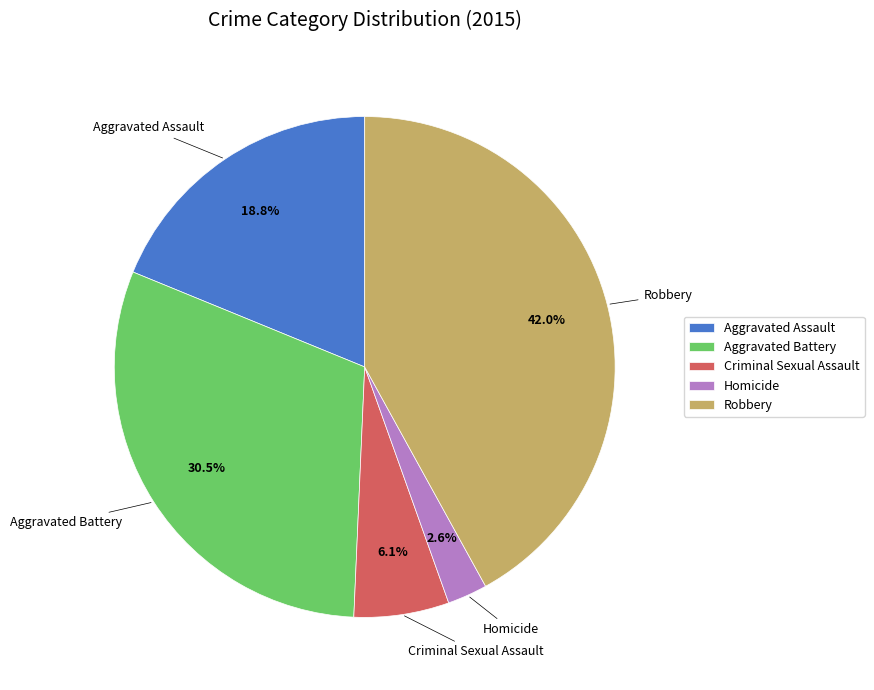

To the nearest percent, what is the difference between the largest and smallest slice percentages?

39%